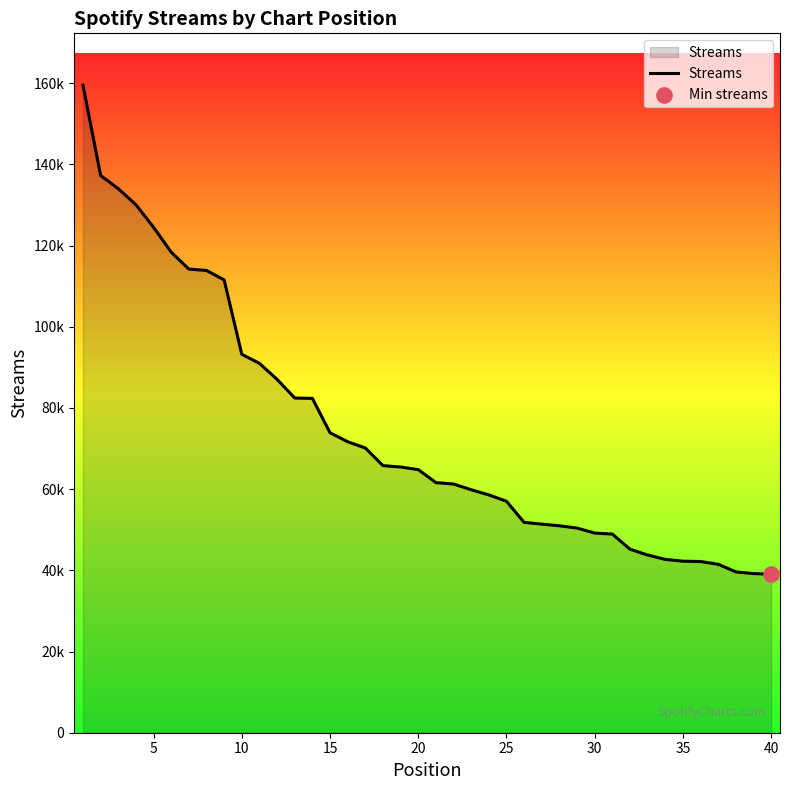

Is this an area chart (filled region under the line)?

Yes